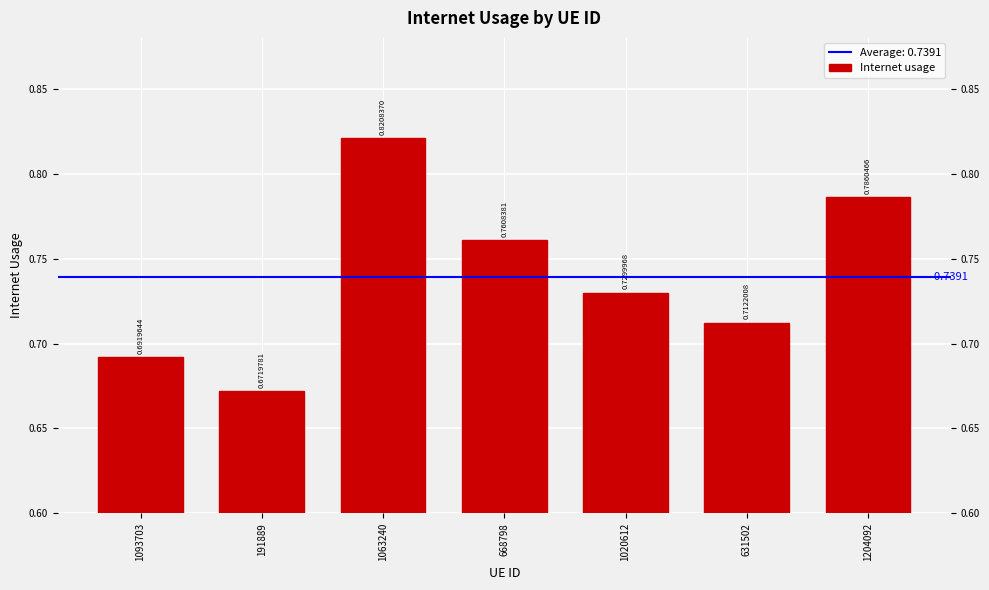

What is the change in value from 191889 to 668798?

+0.1